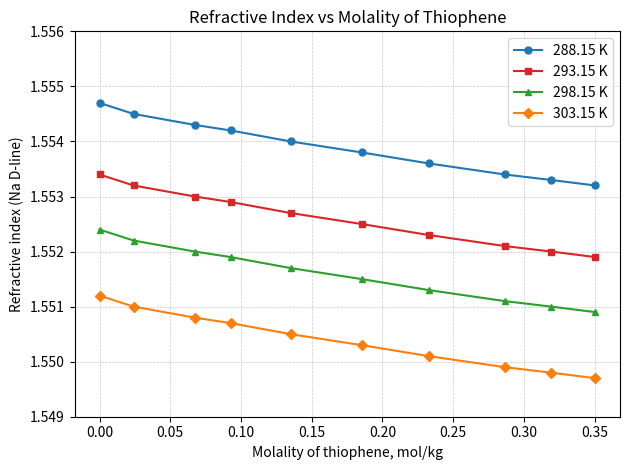

True or false: 298.15 K has more than 0 interior local peaks.

False